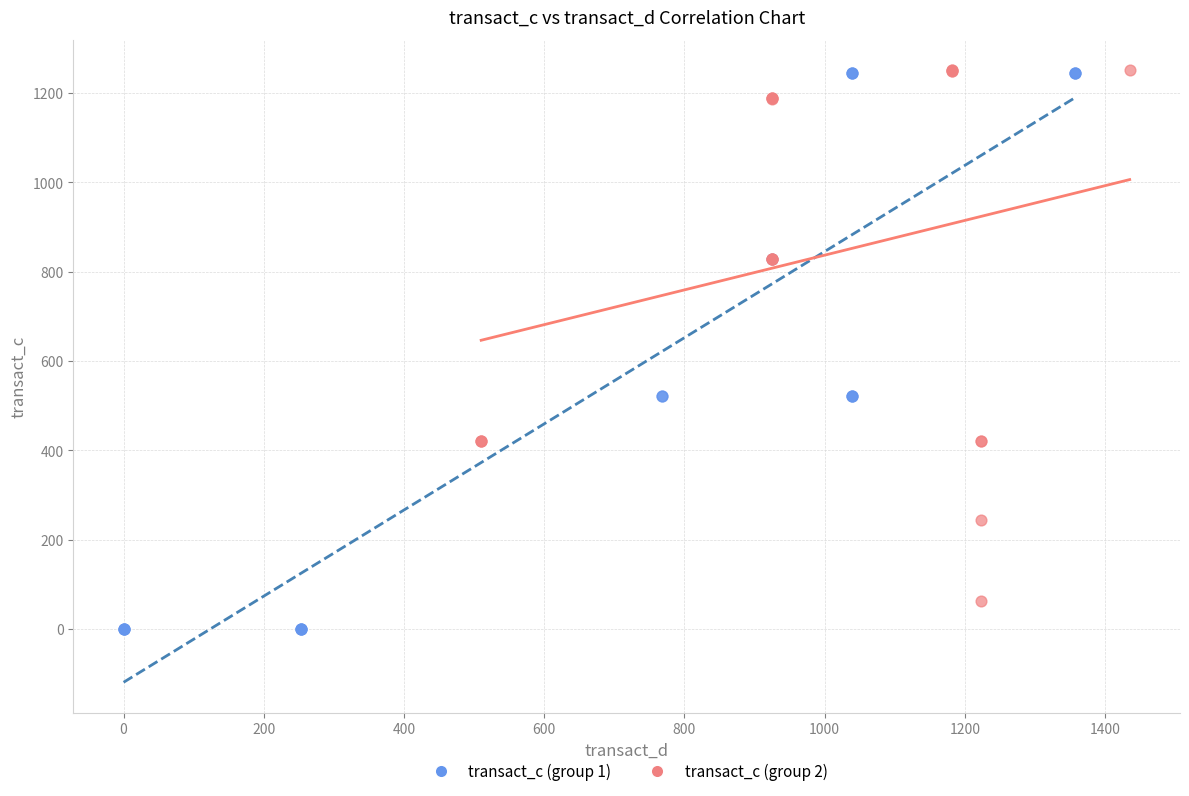

What are all the series names shown in the legend?

transact_c (group 1), transact_c (group 2)